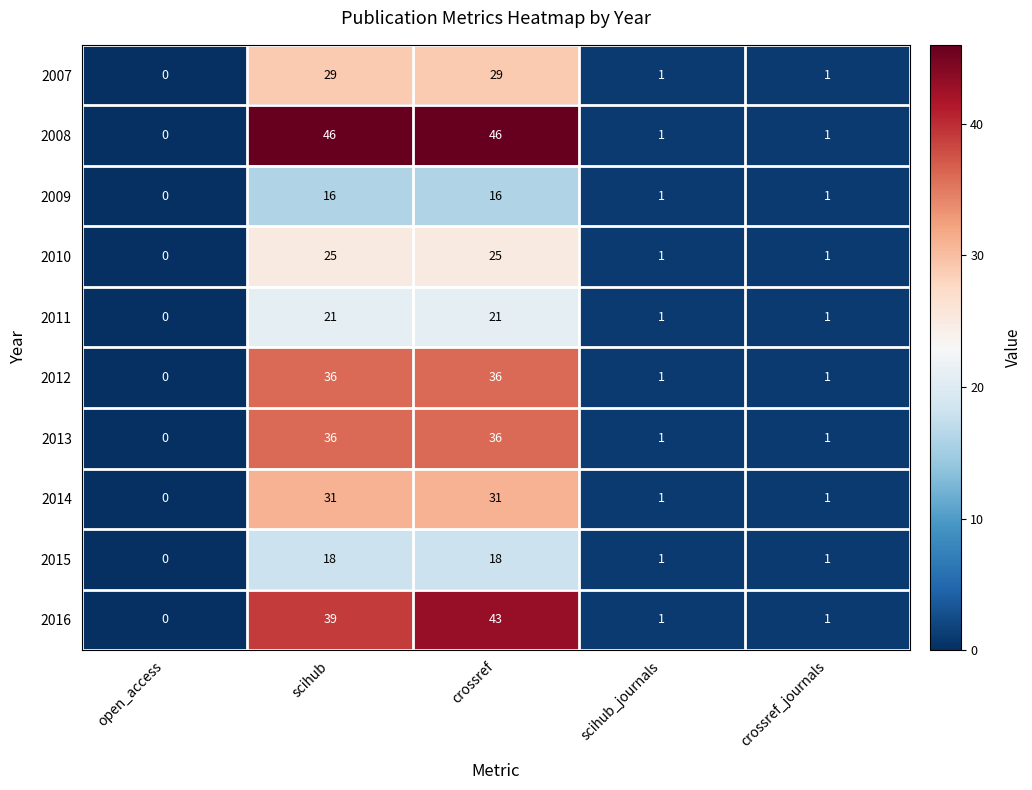

What is the average value of the 2016 series?

17